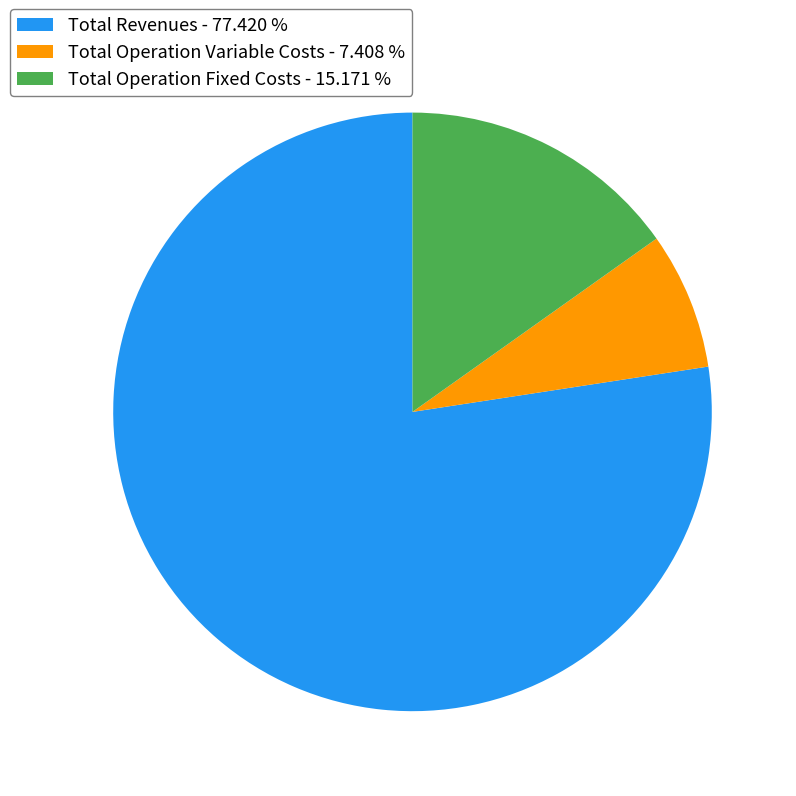

What is the smallest slice in the pie chart?

Total Operation Variable Costs